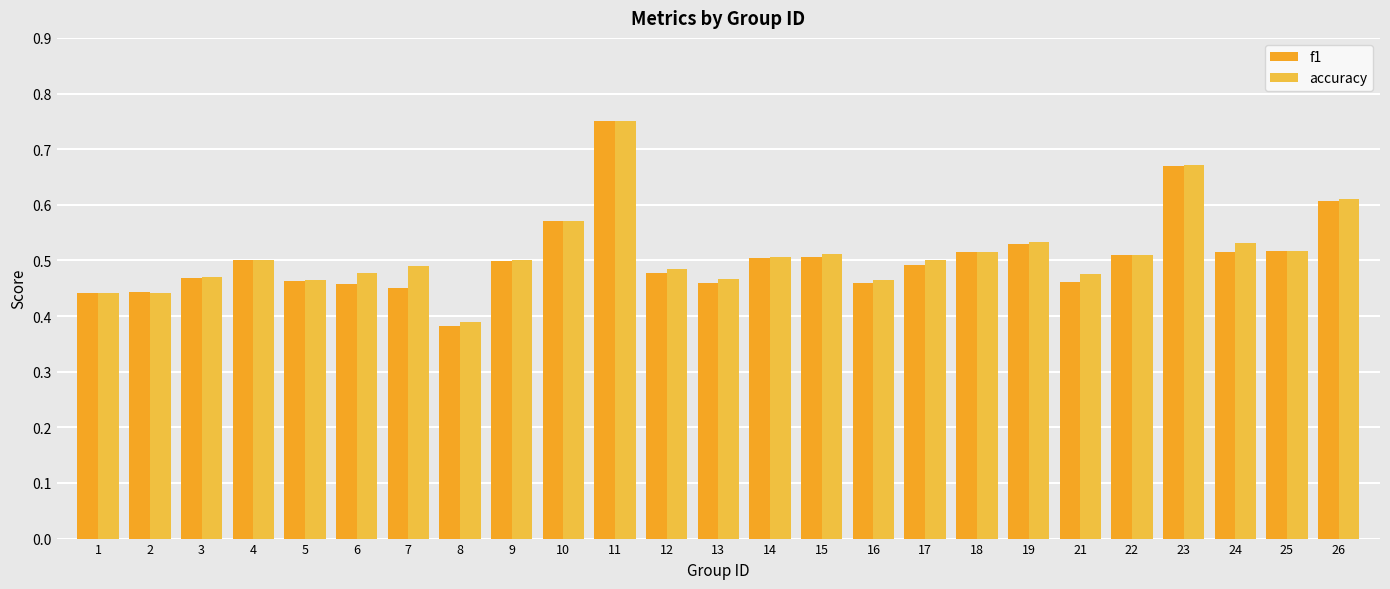

What is the minimum value shown in the chart?

0.4